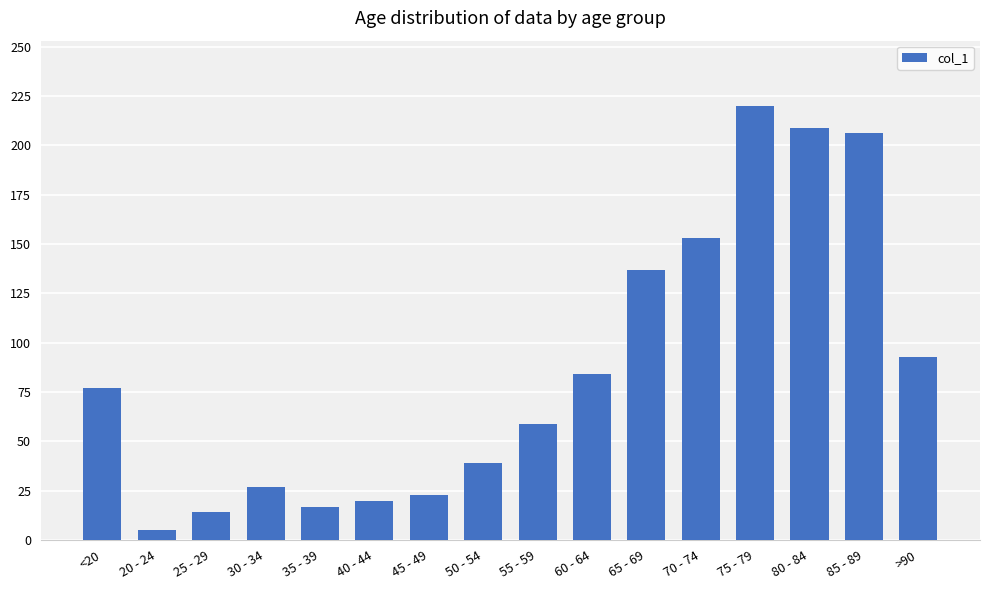

Which category has the highest value across all series?

75 - 79